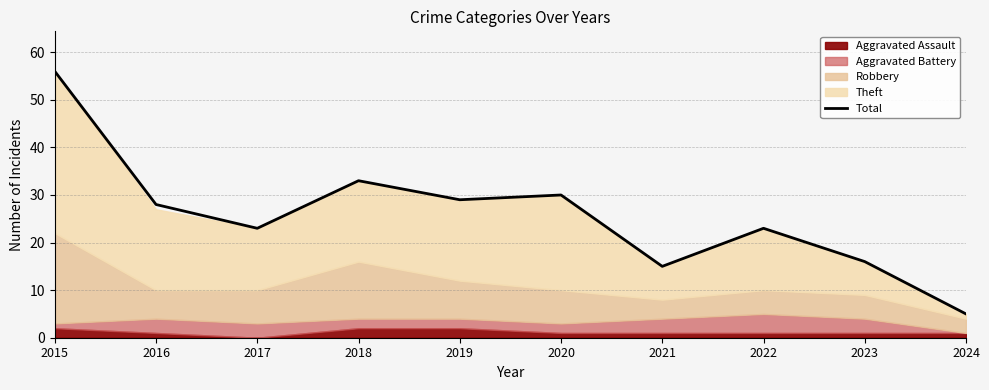

Where does the data first go above 28?

2015